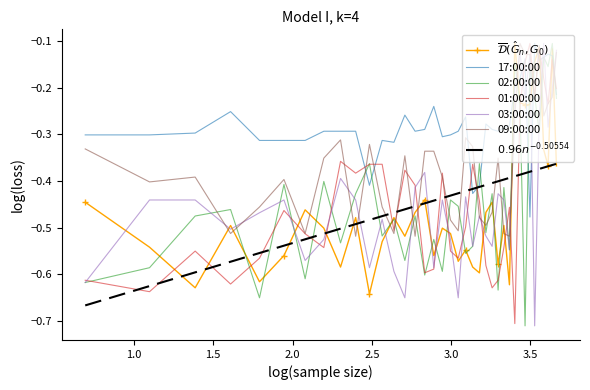

Which series has the largest total across all categories?

17:00:00